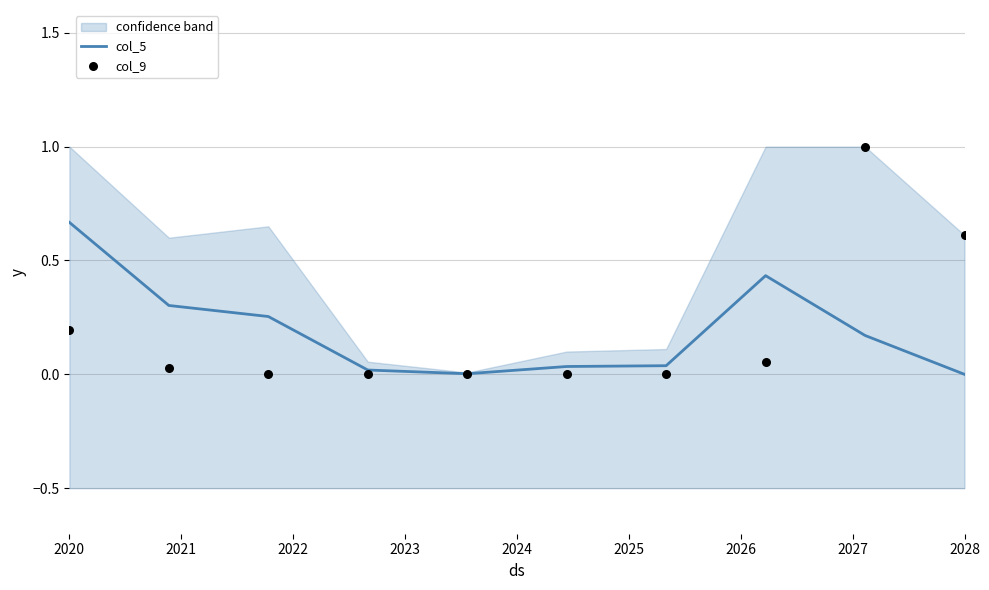

Which series reaches the minimum Y coordinate?

col_5